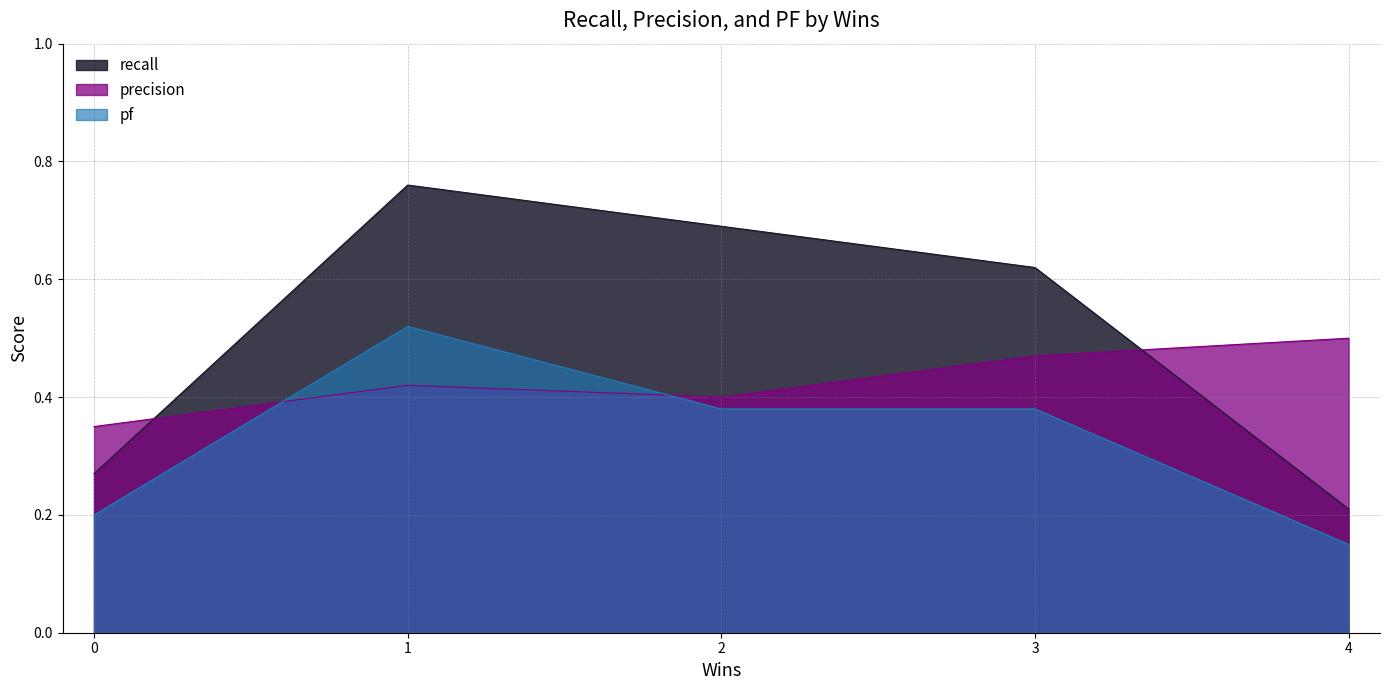

After their last crossing, which series has the higher values: precision or pf?

precision